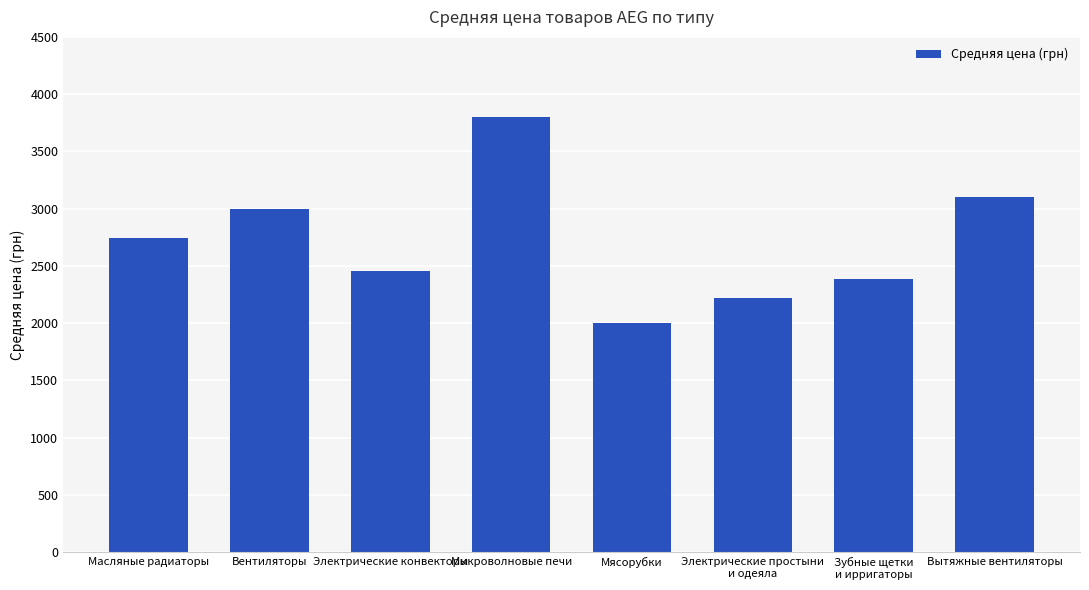

Which label corresponds to the largest value in the chart?

Микроволновые печи